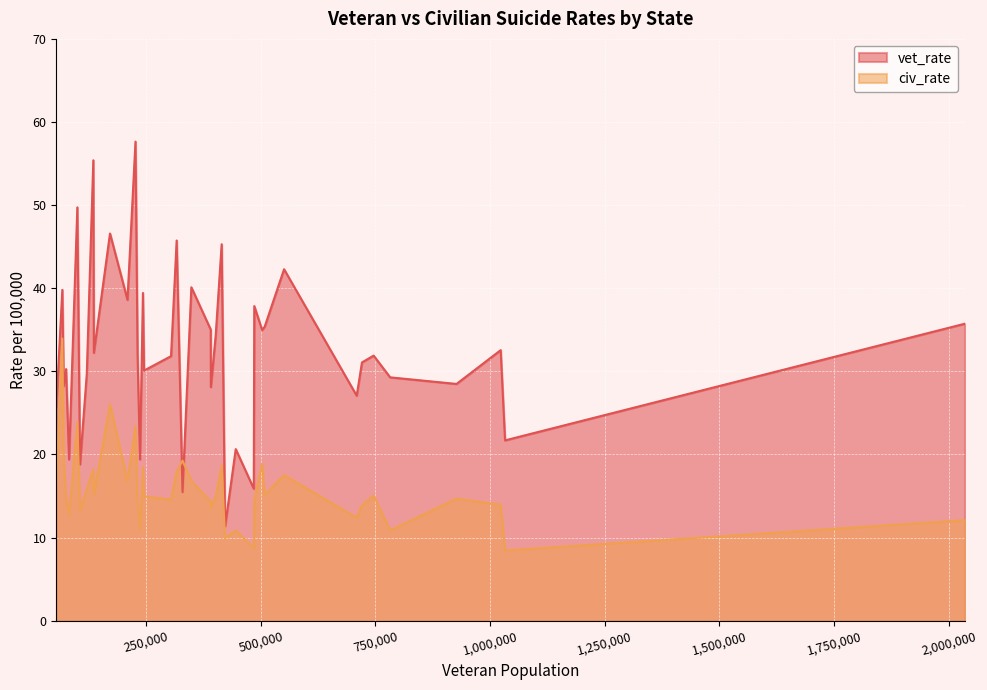

True or false: civ_rate and vet_rate cross at least once.

True